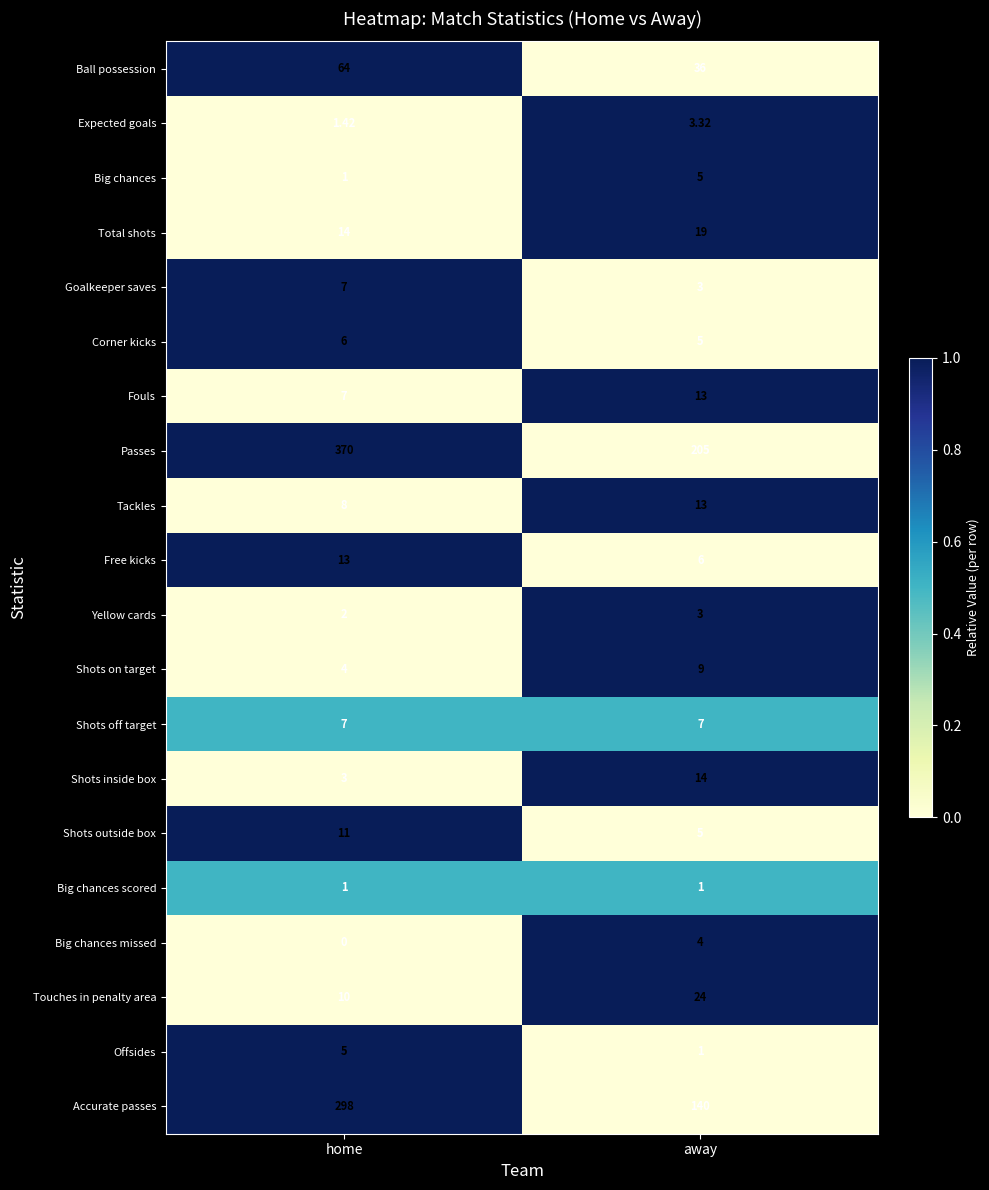

List the labels in order of Shots on target value, largest first.

away, home